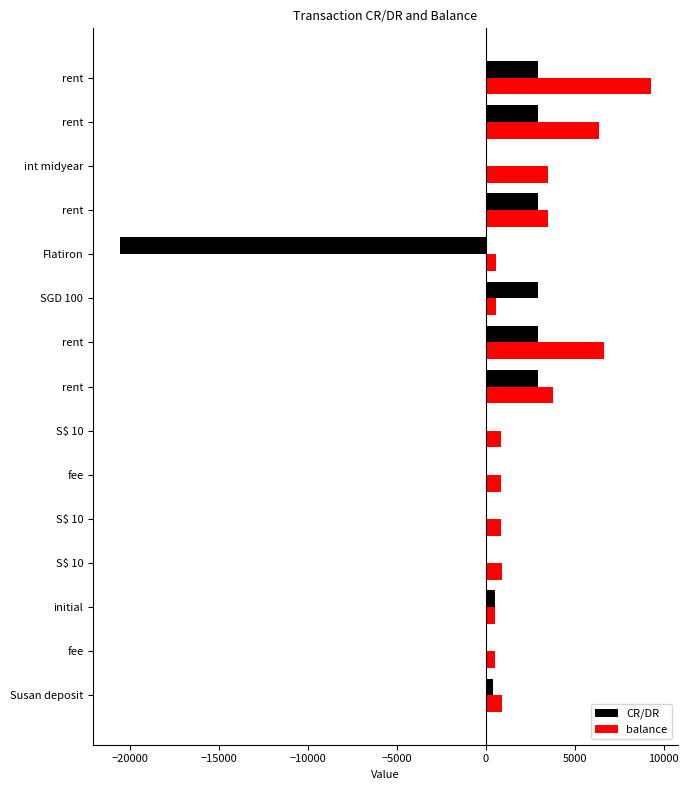

How many data points in balance are above 880?

8